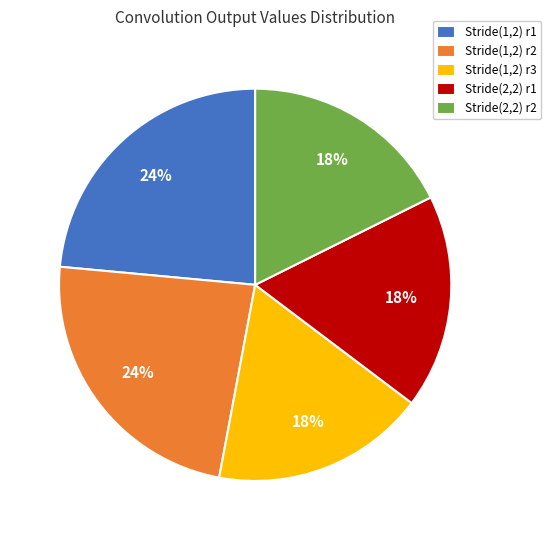

To the nearest percent, what is the difference between the Stride(1,2) r2 and Stride(2,2) r1 slice percentages?

6%